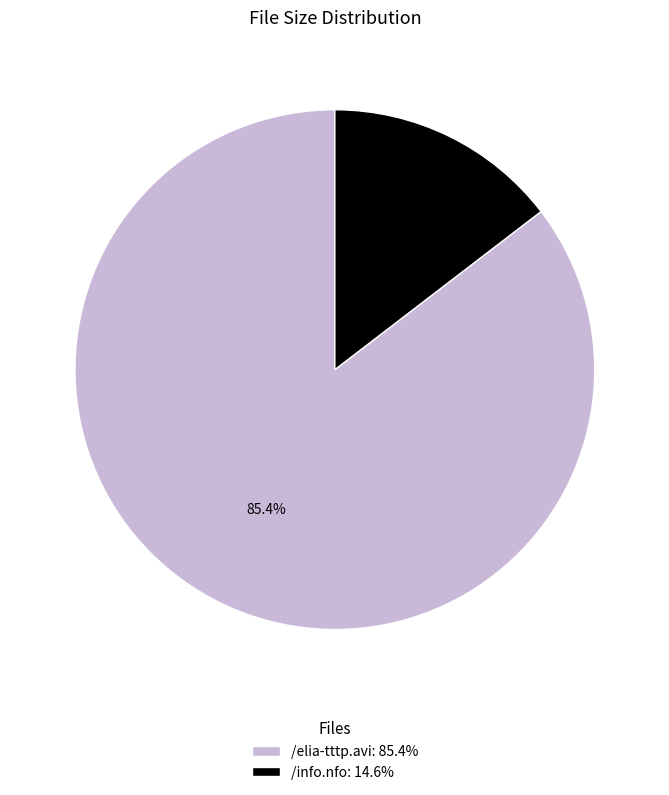

To the nearest percent, what is the average slice percentage?

50%